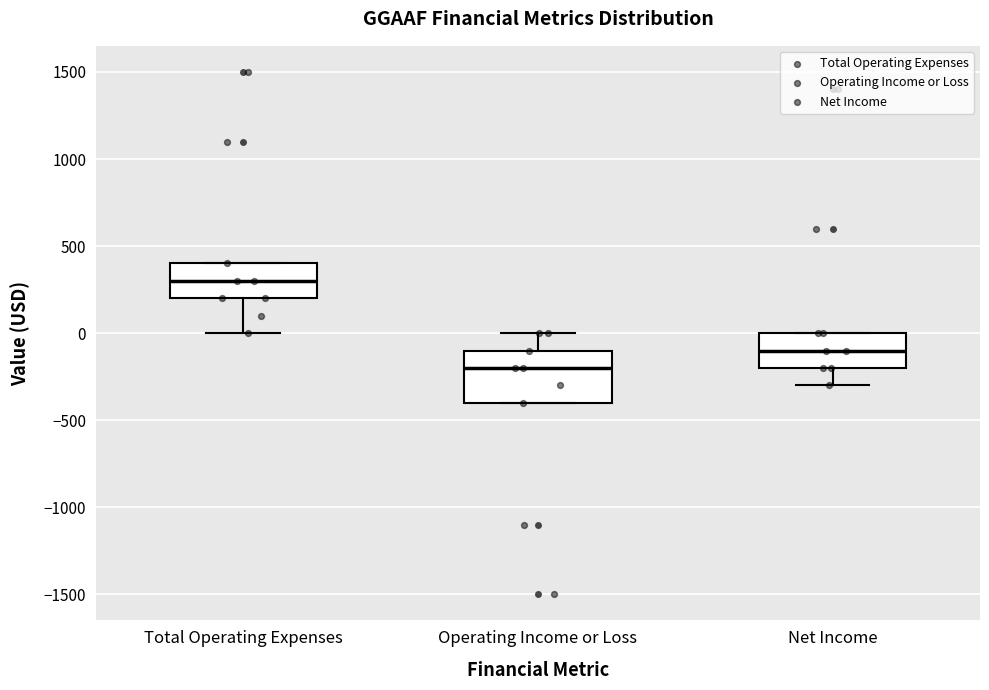

Where is the lower edge of the box for Net Income on the y-axis? The values are not printed on the chart, so give them approximately, as read against the axis.

-200